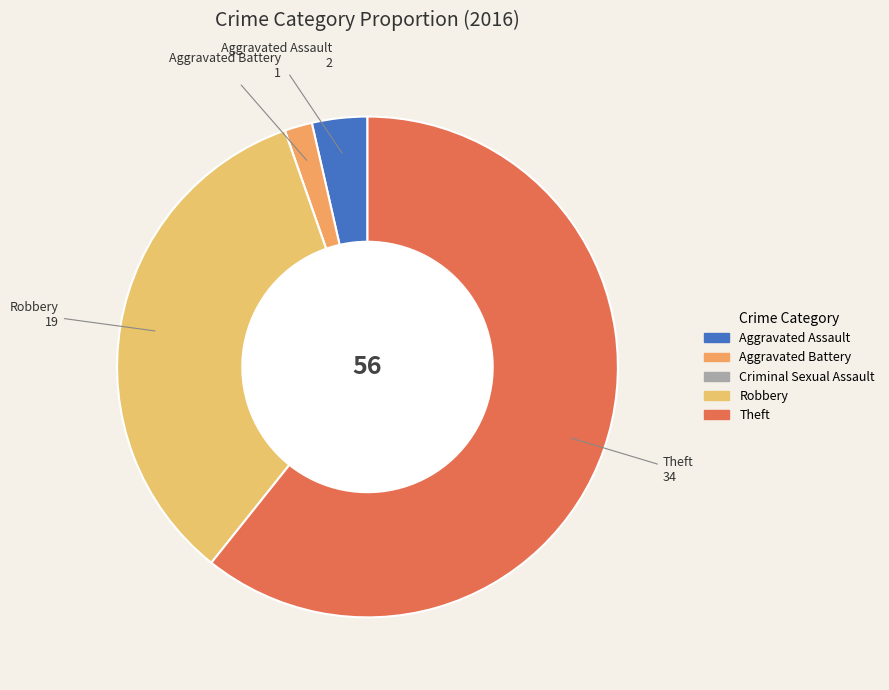

Which category accounts for the majority?

Theft